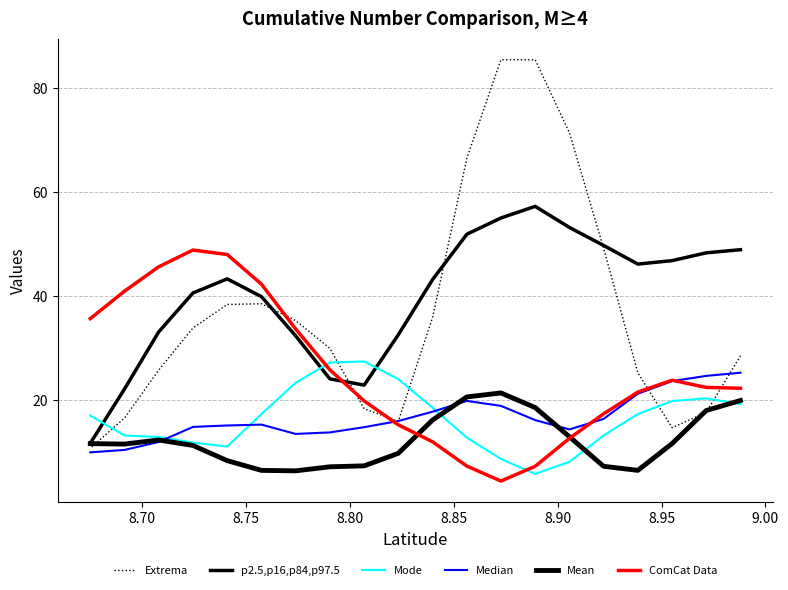

What is the difference between the maximum and second lowest values in the Mean series?

14.9